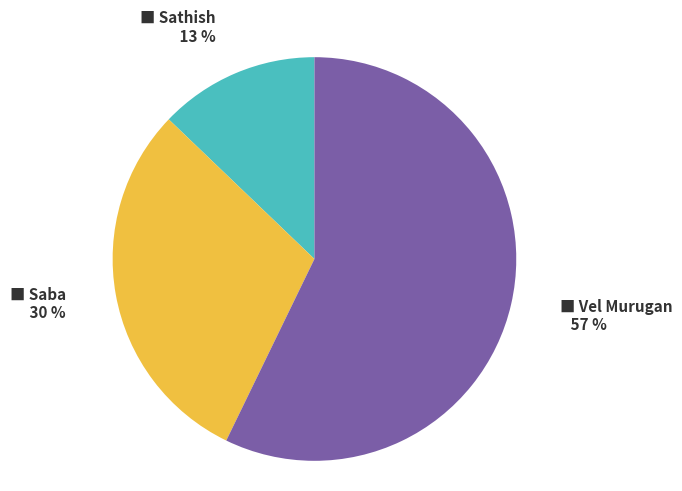

Is there a majority slice in this chart?

Yes